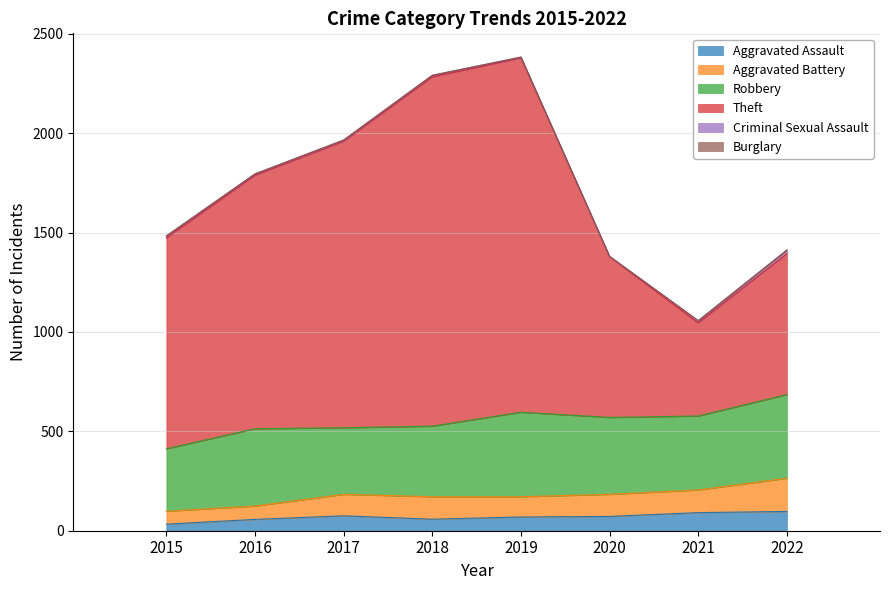

At which label does Robbery first exceed 387?

2016